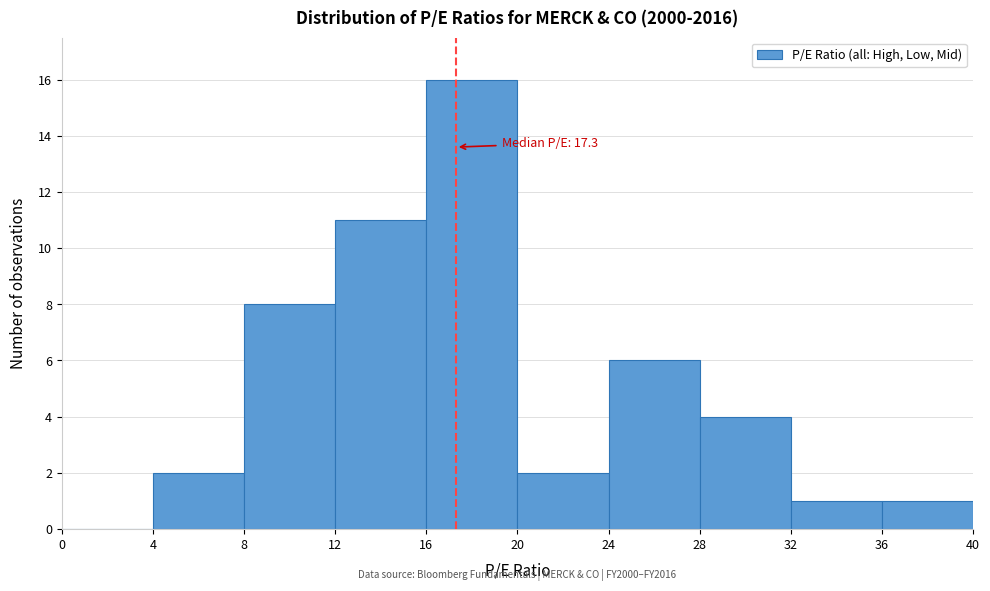

Over which range of the x-axis is the bar tallest?

16 to 20